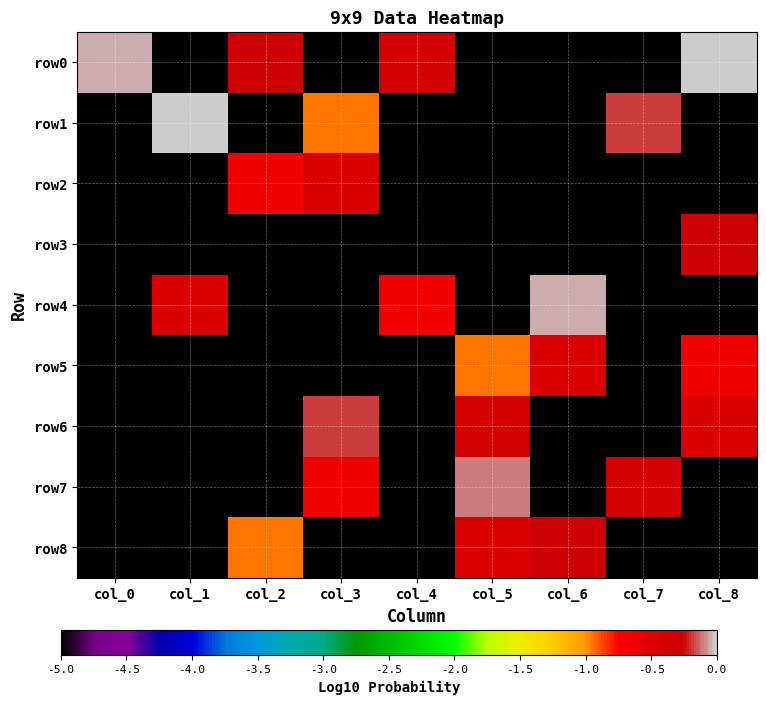

Which series has the largest total across all categories?

row0